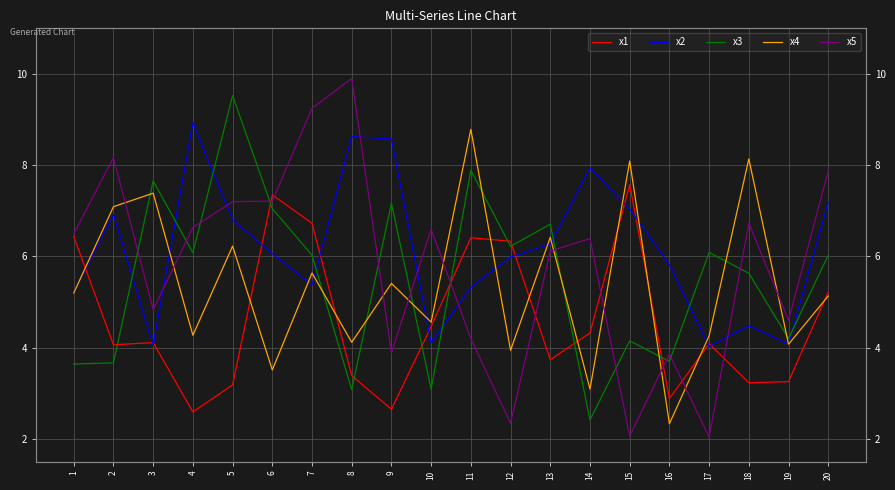

True or false: x2 has more than 1 points higher than both neighbors.

True